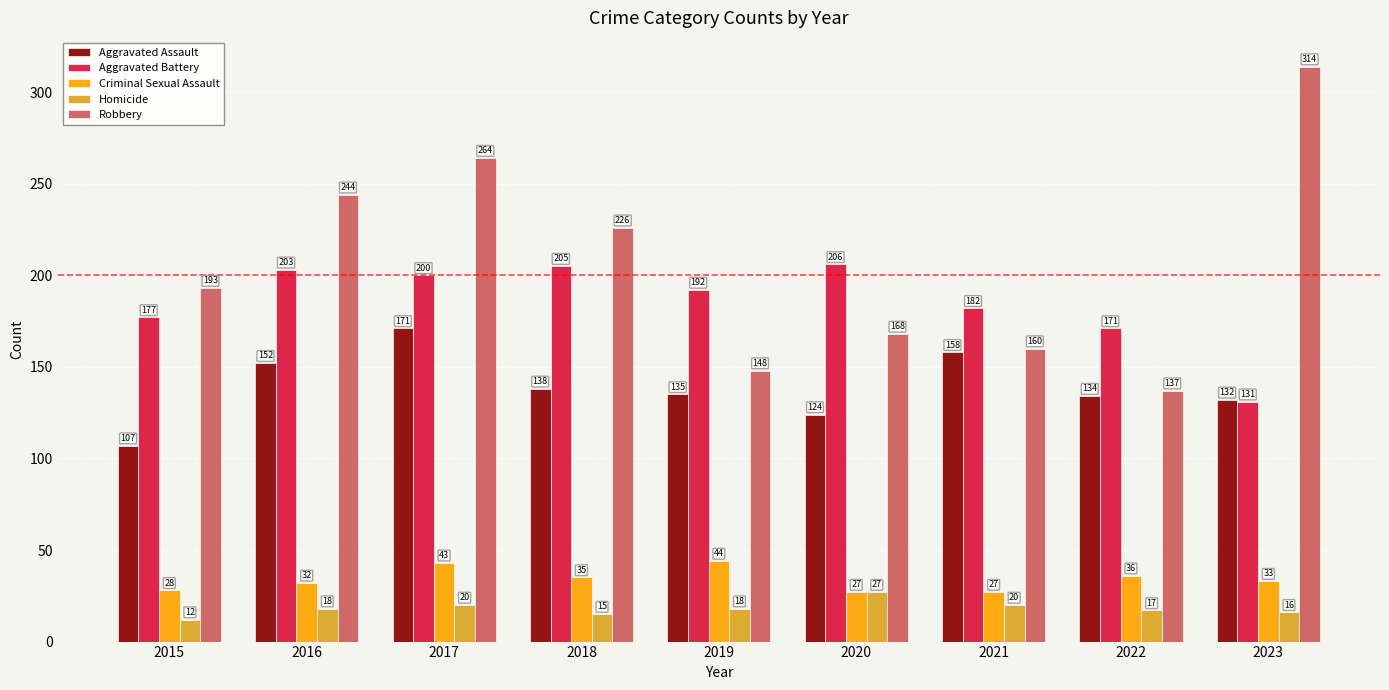

Is it true that Robbery equals 168 at 2020?

True